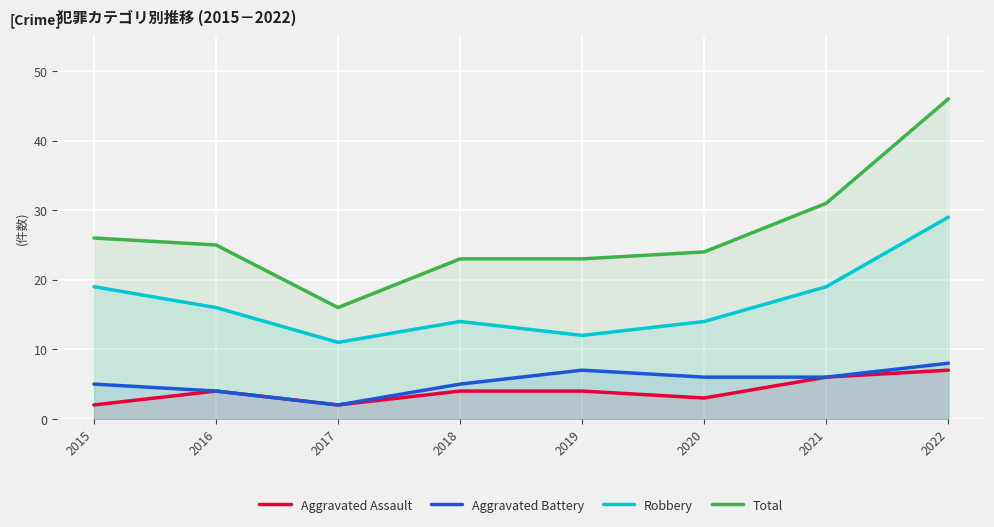

True or false: Aggravated Battery has more than 1 interior local peaks.

False